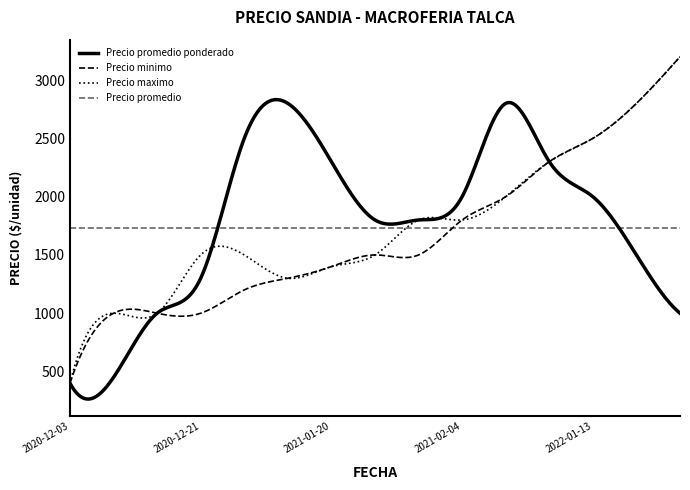

True or false: Precio minimo has a value of 1200 at 2020-12-30.

True